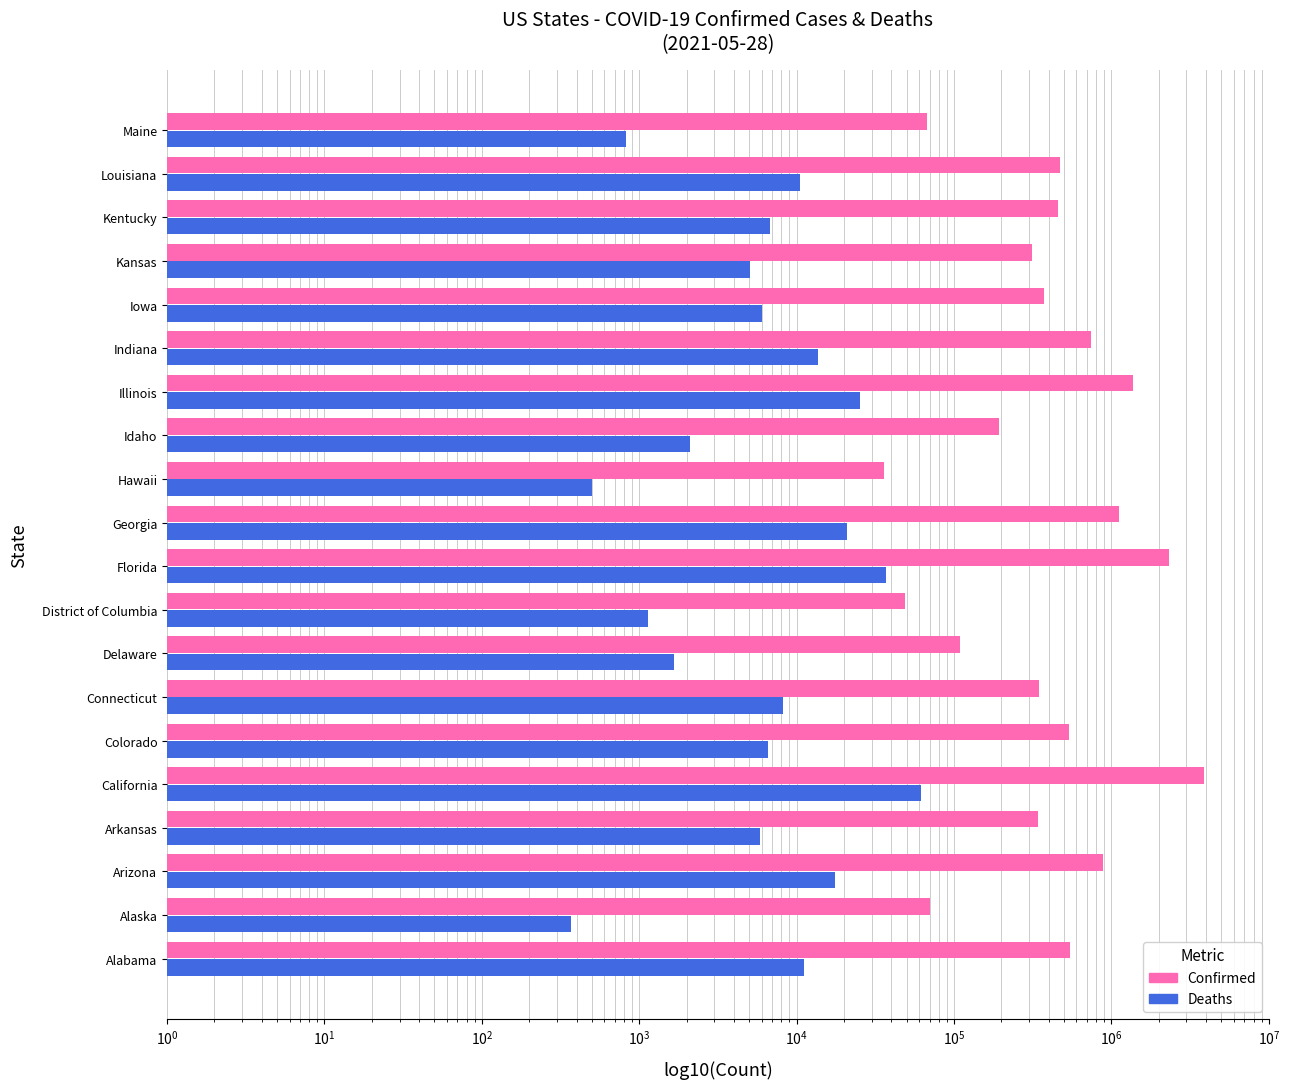

The Deaths series shows 1334 at Colorado. True or false?

False